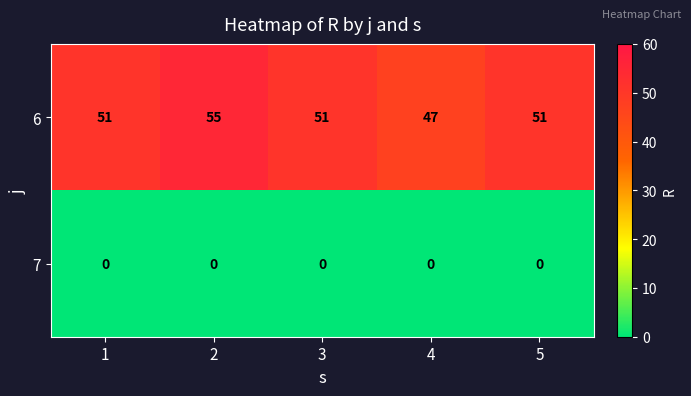

What is the approximate value of 6 at 1?

51